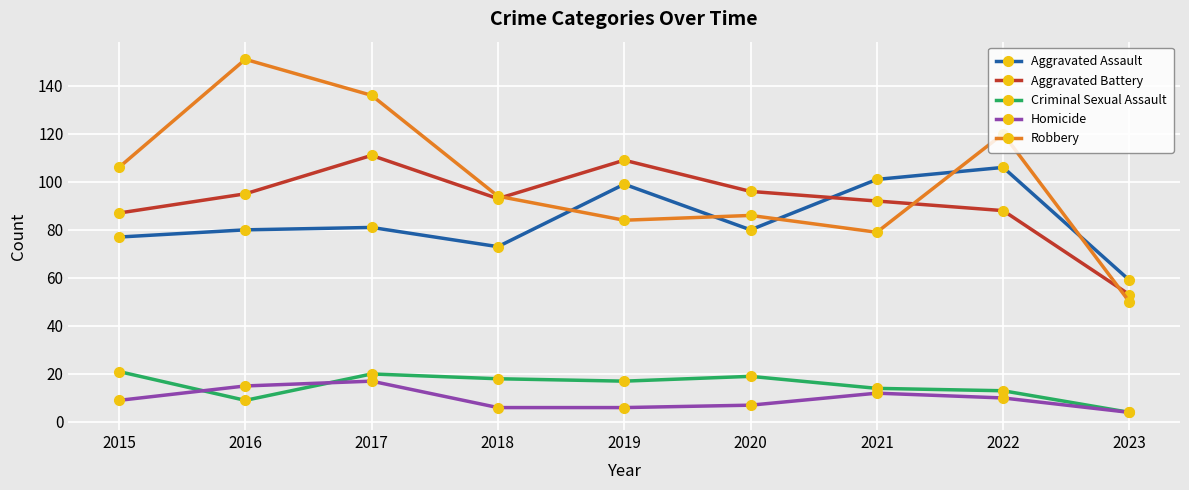

What value does the Homicide series have at 2021?

12